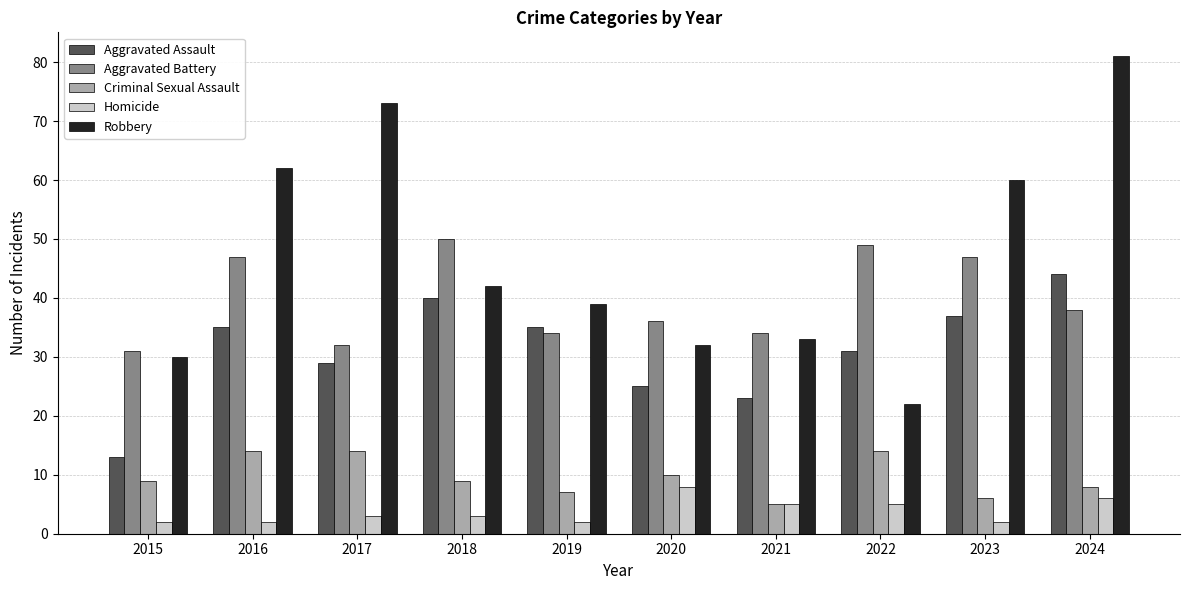

What is the spread (max minus min) of values at 2018?

47